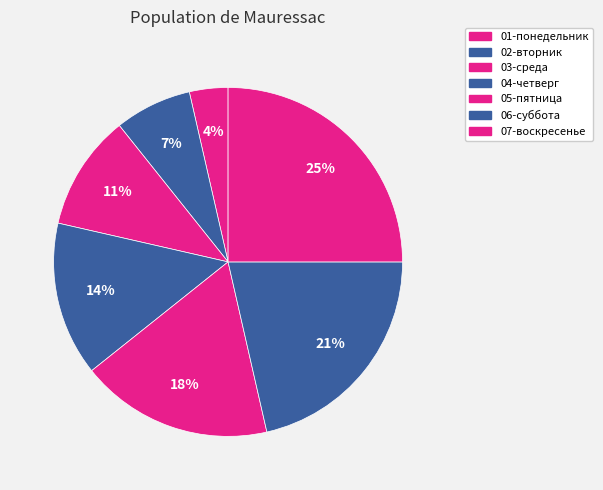

How many segments does this pie chart have?

7